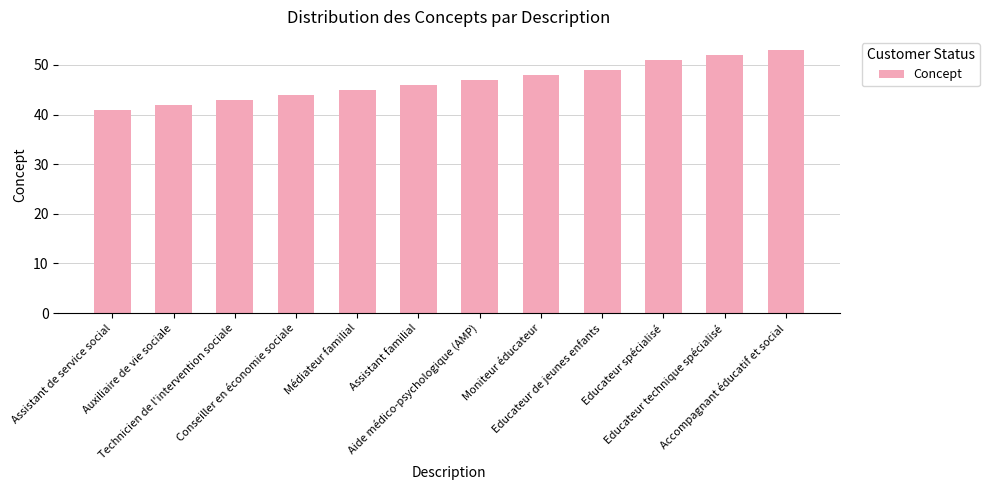

The value at Accompagnant éducatif et social is 53. True or false?

True